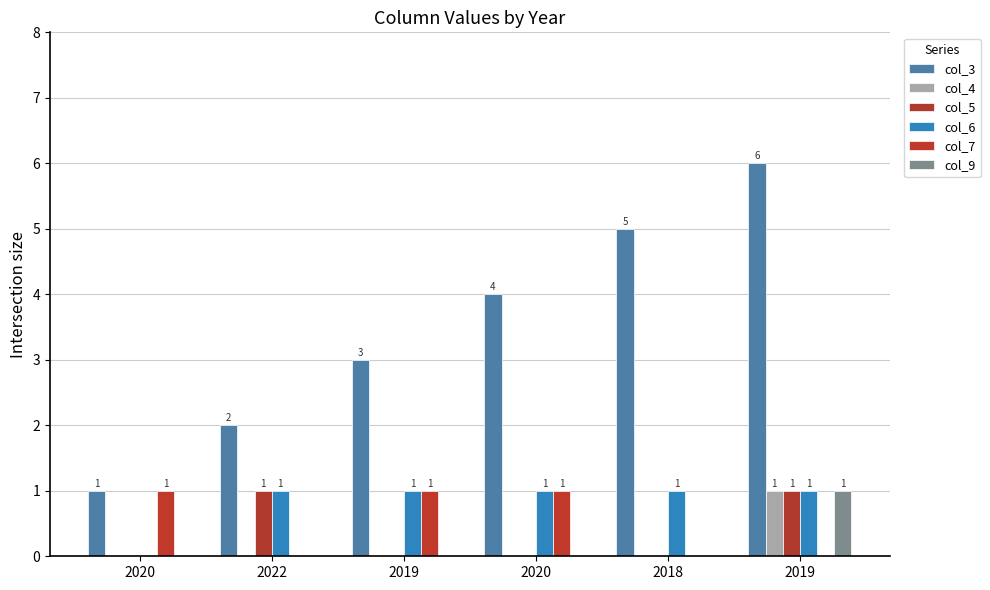

How many positive values does the col_7 series have?

3